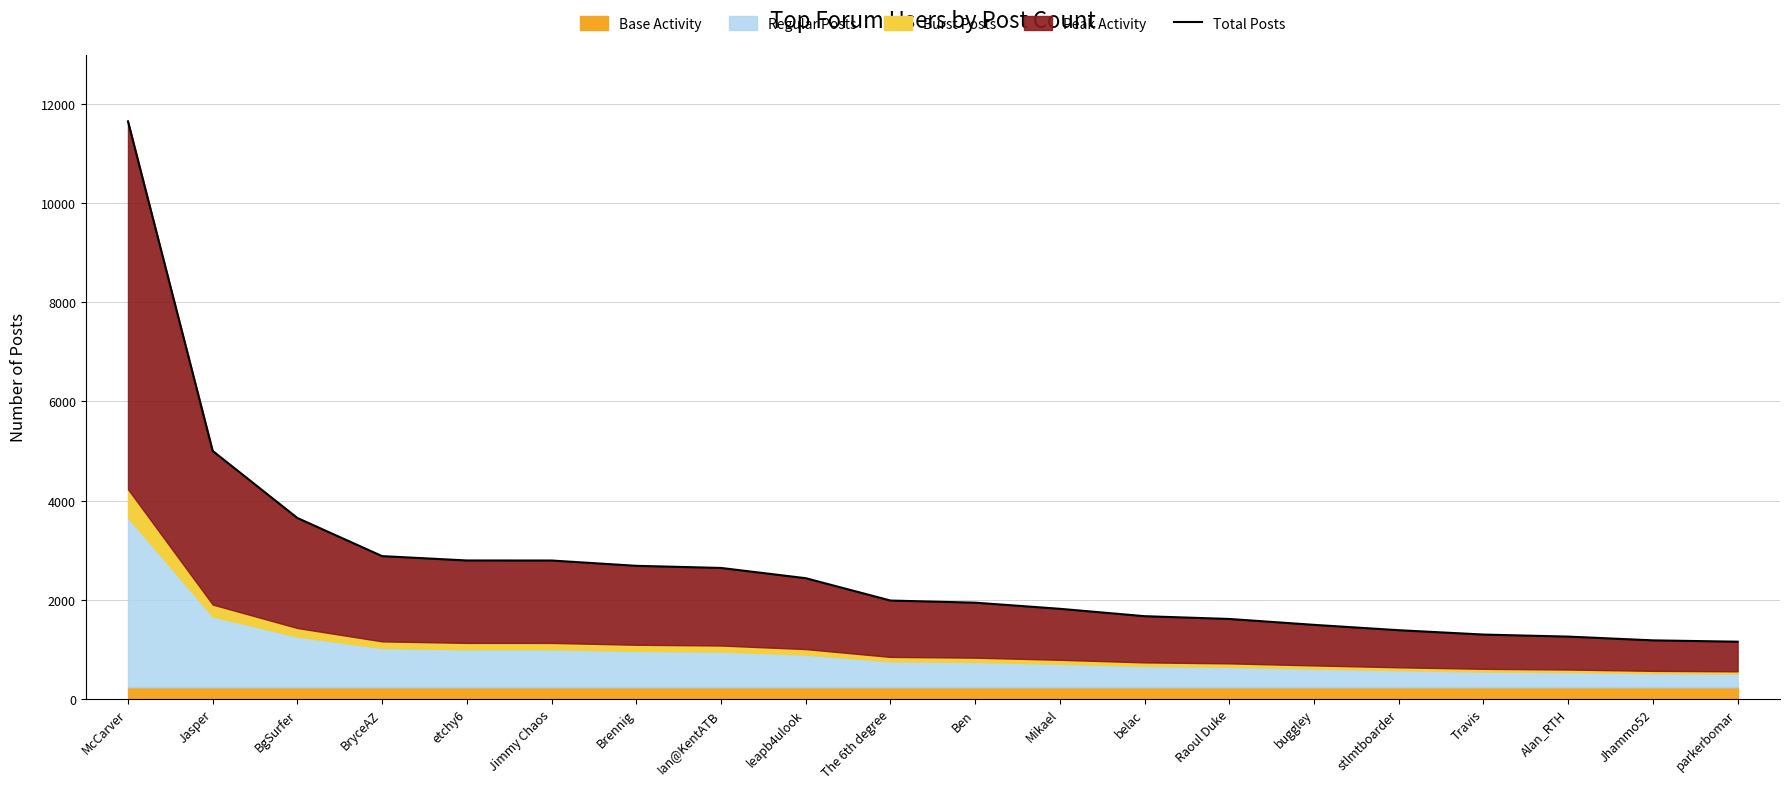

What is the change in value from leapb4ulook to parkerbomar?

-1282.0